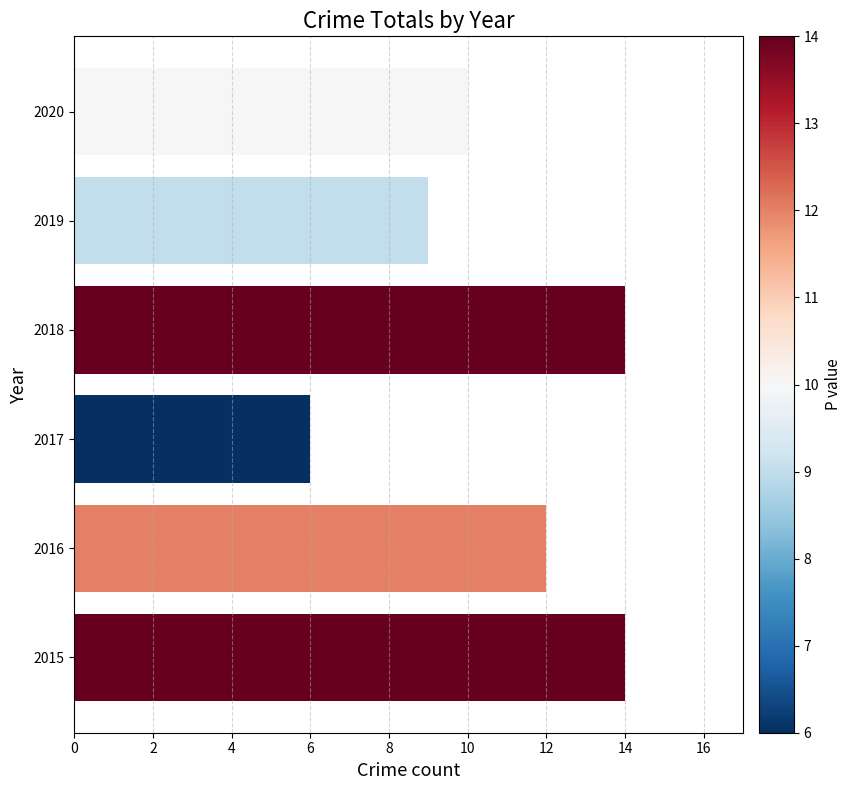

How many categories are shown in the chart?

6